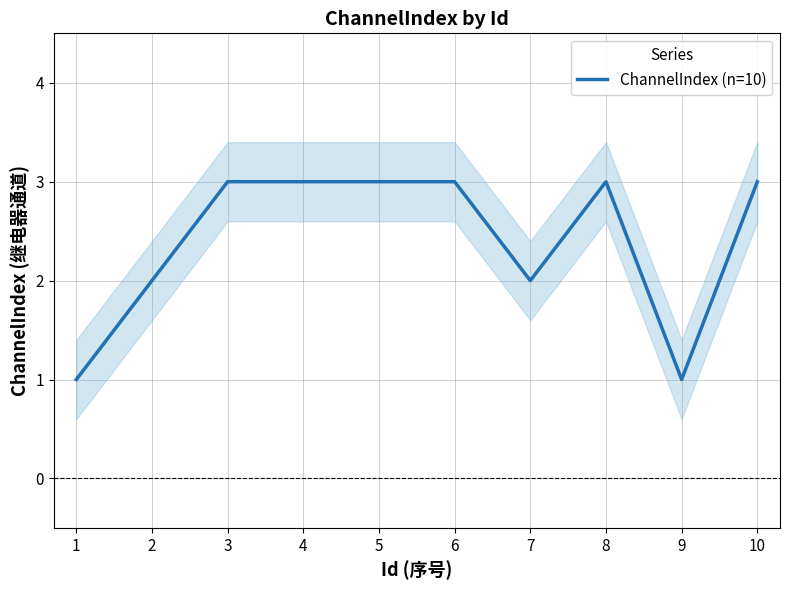

Rank the categories by value from highest to lowest.

3, 4, 5, 6, 8, 10, 2, 7, 1, 9